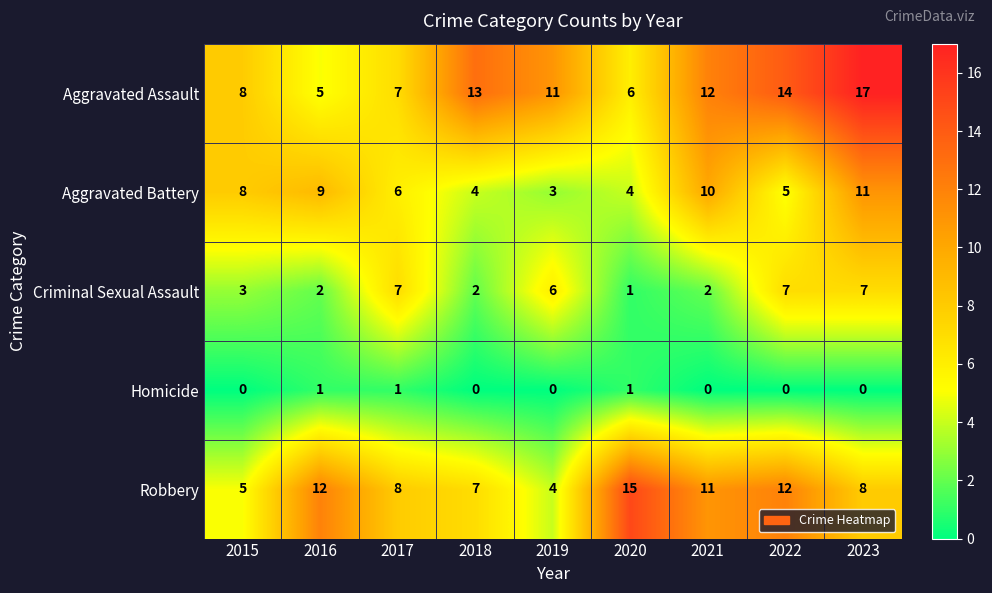

Which series changed the most between 2016 and 2022?

Aggravated Assault